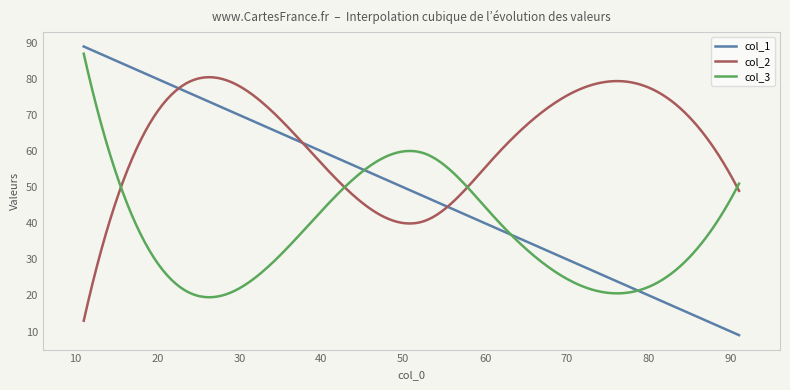

Which series has the largest range (max minus min)?

col_1